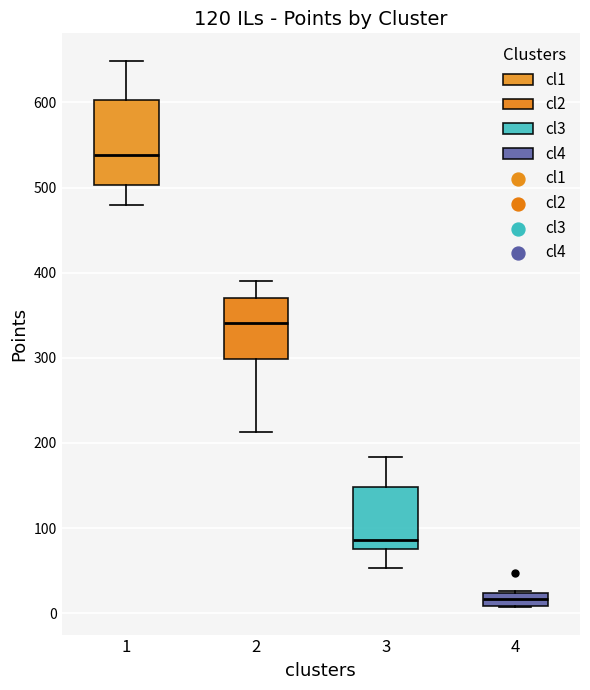

Where is the upper edge of the box at x = 2 on the y-axis? The values are not printed on the chart, so give them approximately, as read against the axis.

370